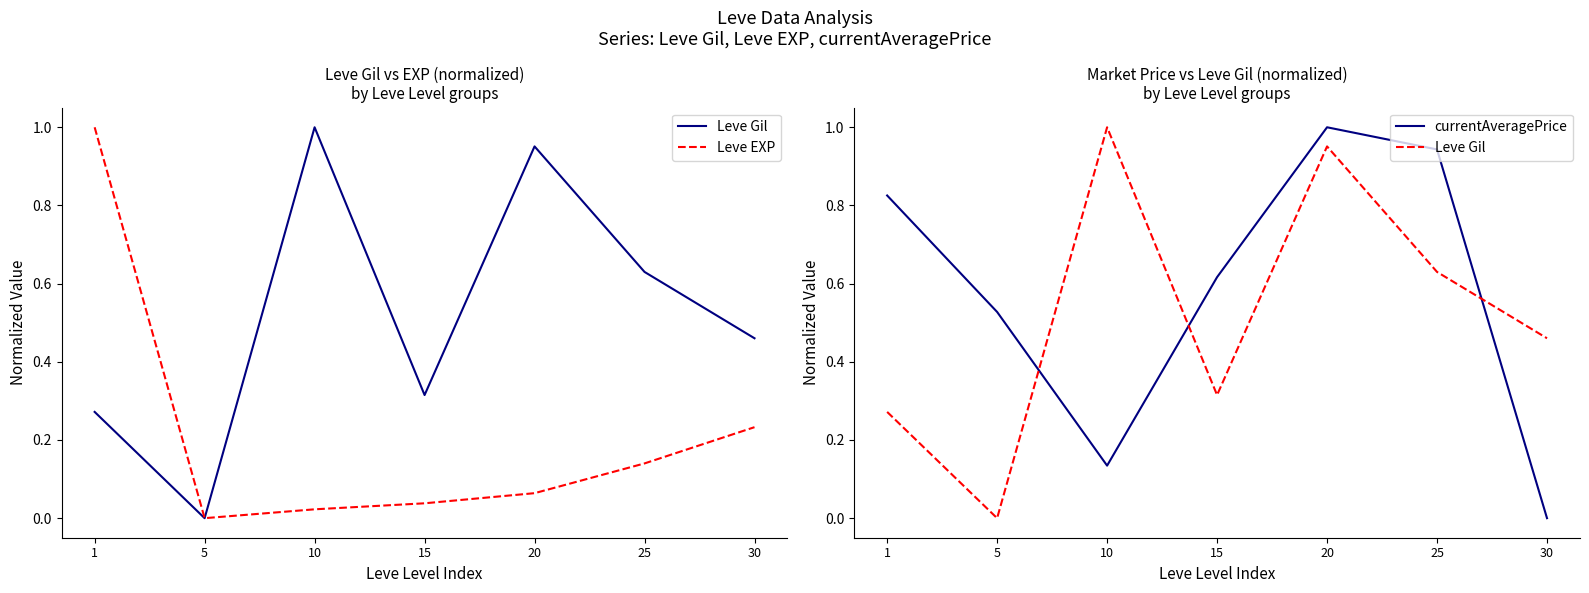

In currentAveragePrice, how many points are lower than both neighbors (excluding endpoints)?

1